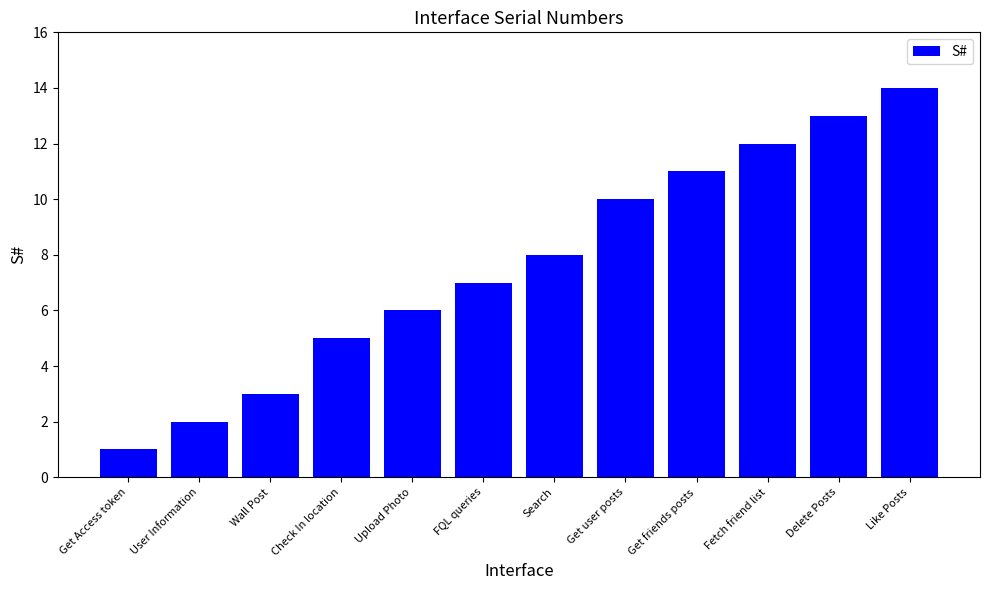

What is the approximate value at Delete Posts, to the nearest 5?

15